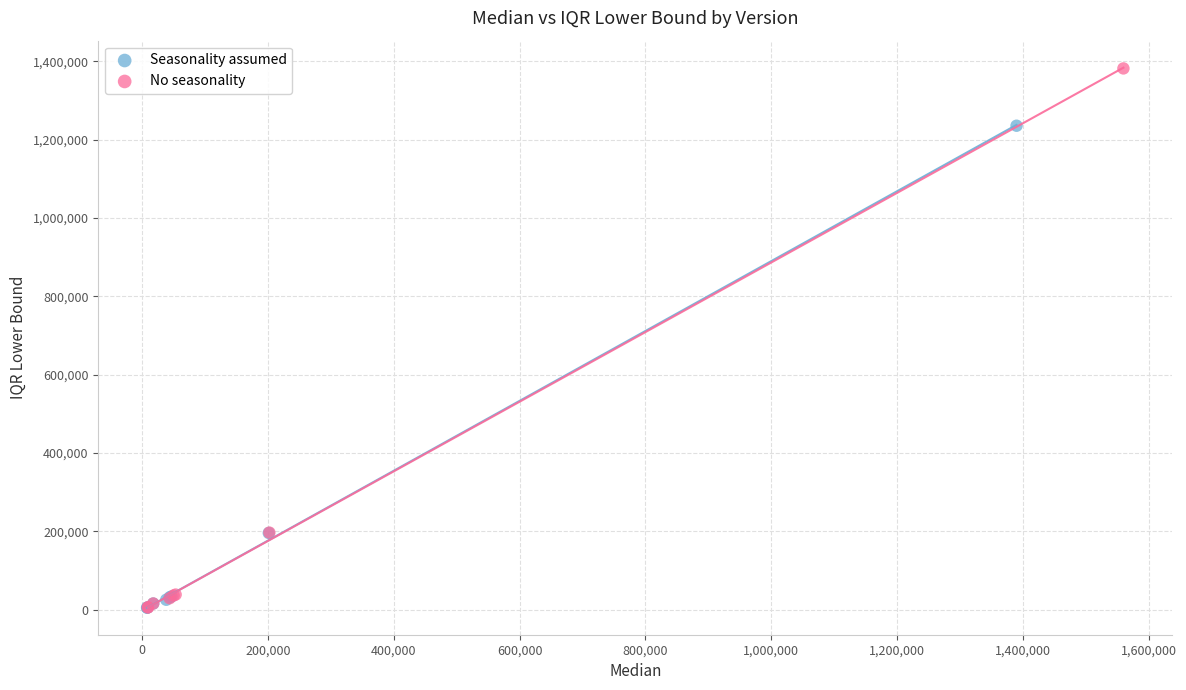

Which series has the widest spread of Y values?

No seasonality